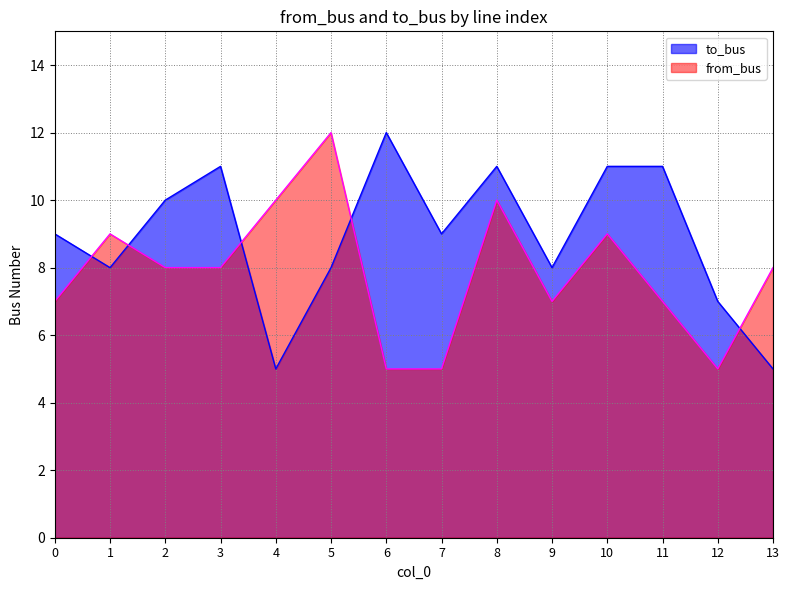

The value of from_bus at 7 is 5. True or false?

True